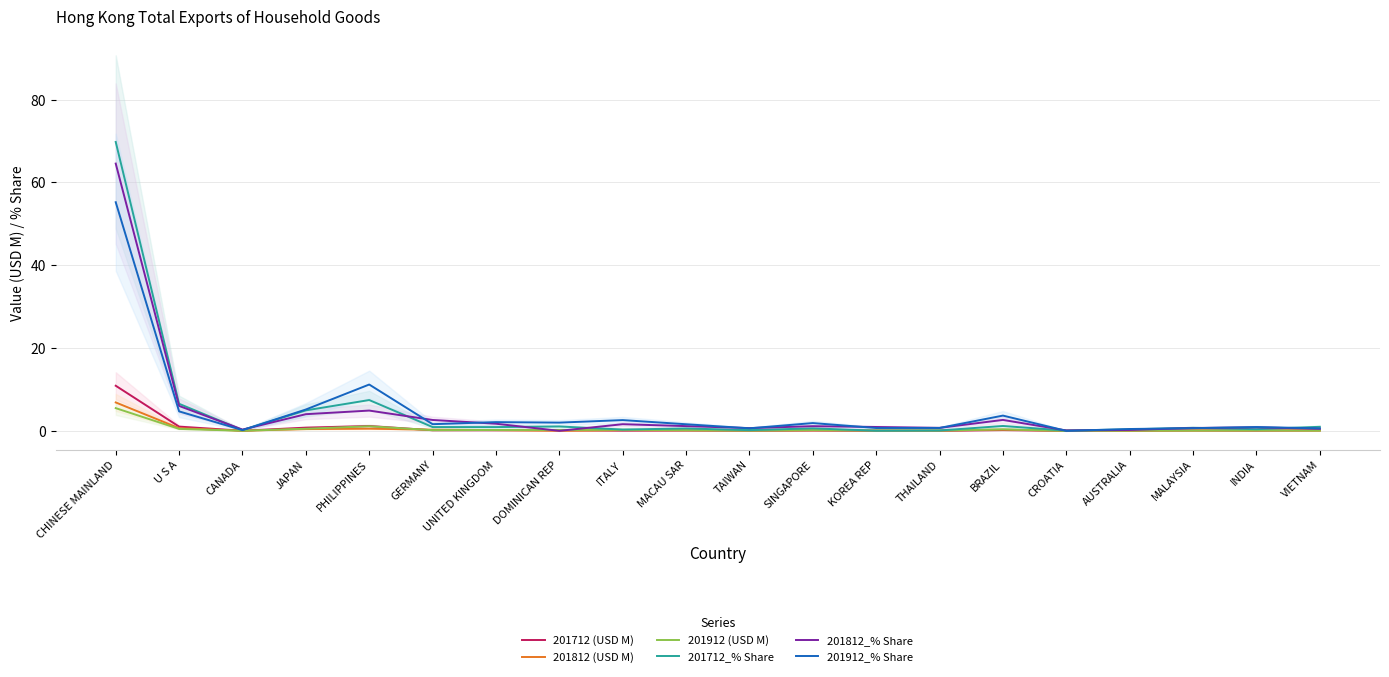

Which label corresponds to the largest value in the chart?

CHINESE MAINLAND